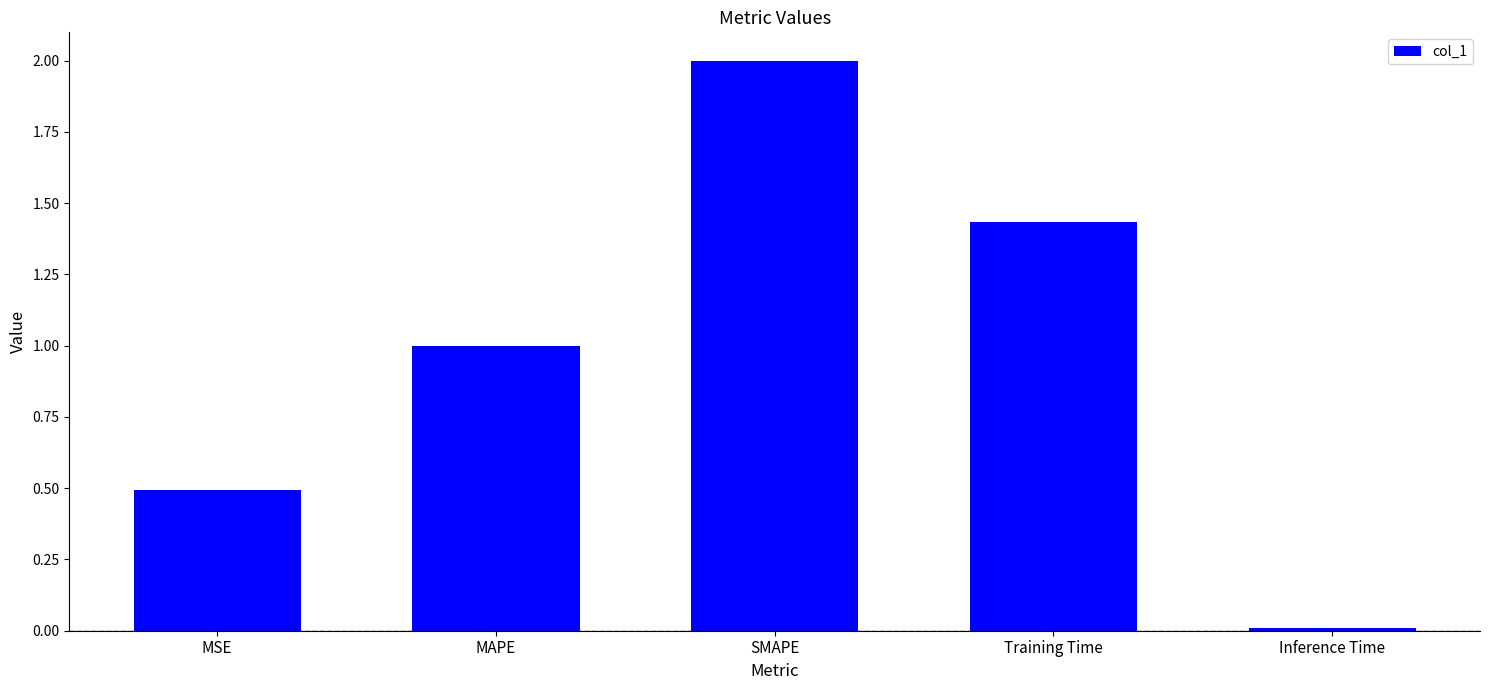

What is the value of the 2nd bar from the left?

1.0